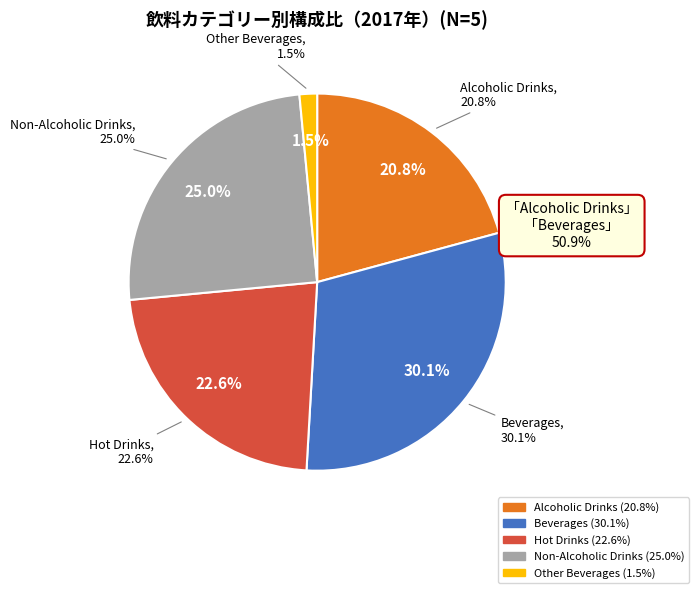

How many slices are in this pie chart?

5